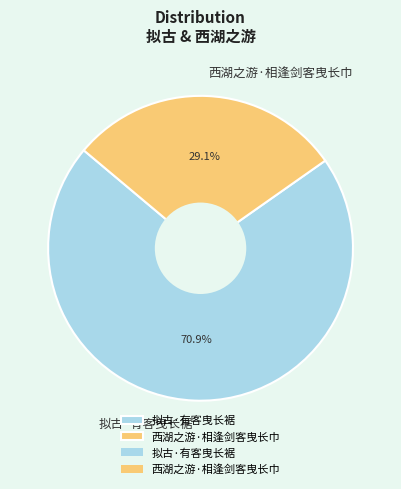

Is it true that 拟古·有客曳长裾 is 71% of the pie?

True